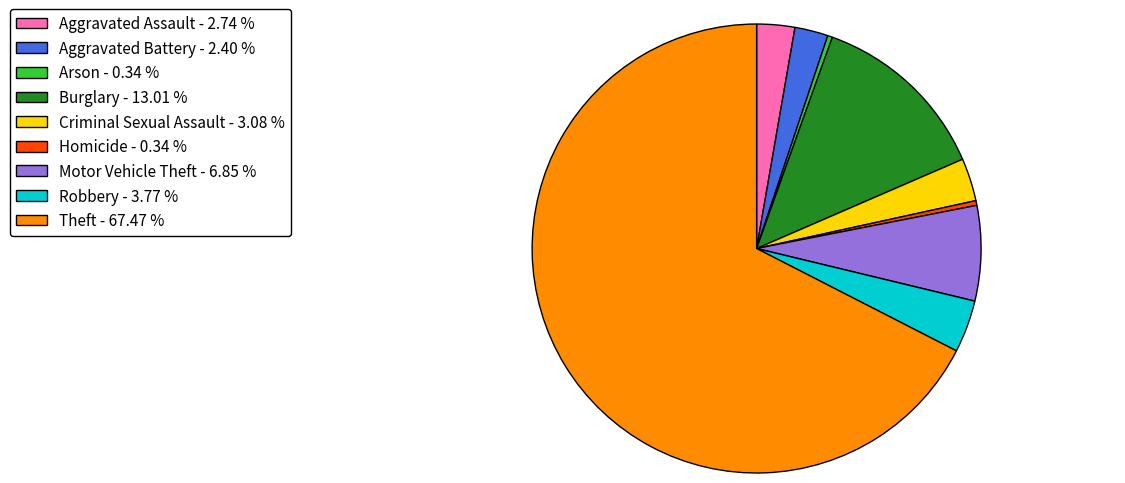

Between Homicide - 0.34 % and Motor Vehicle Theft - 6.85 %, which is larger?

Motor Vehicle Theft - 6.85 %